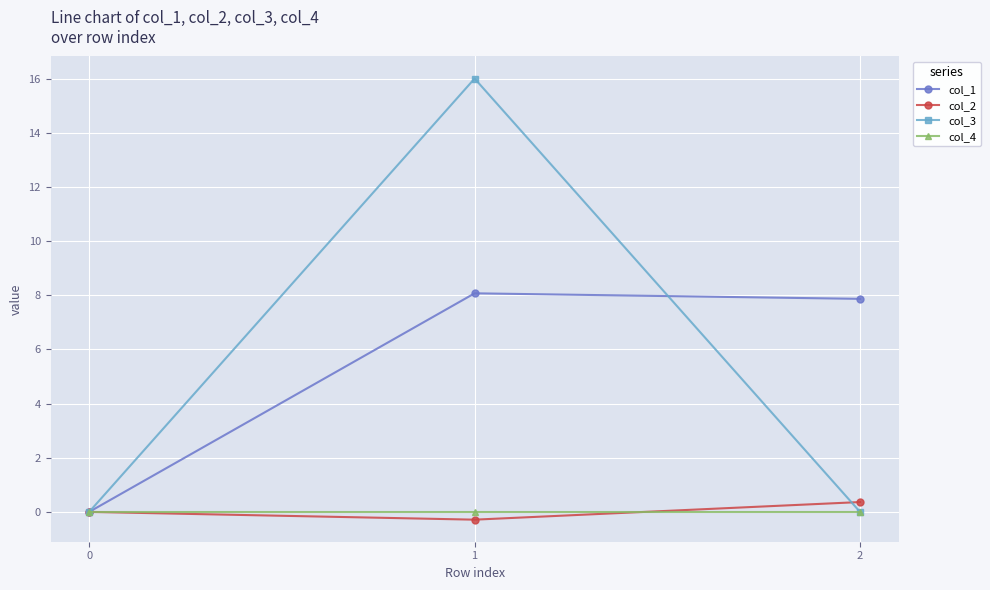

True or false: col_2 has a value of 0.4 at 2.

True